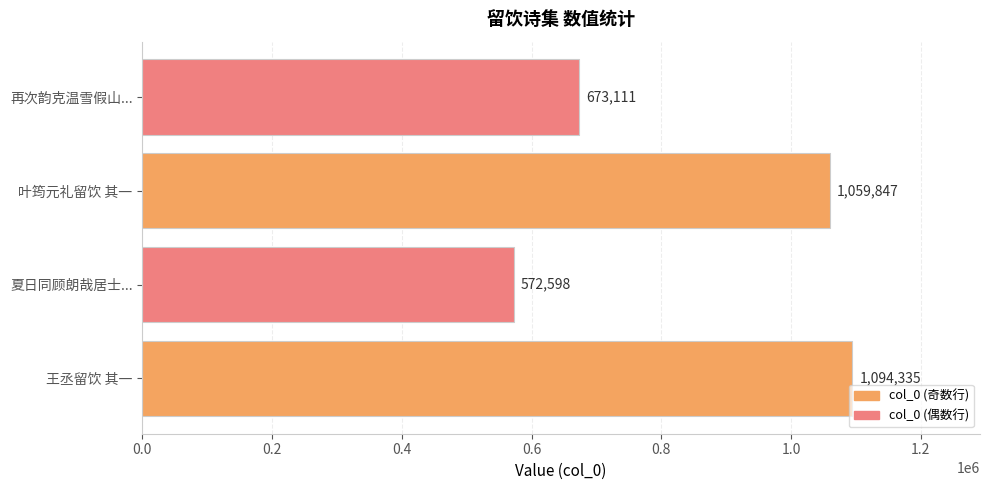

What is the sum of all values?

3399891